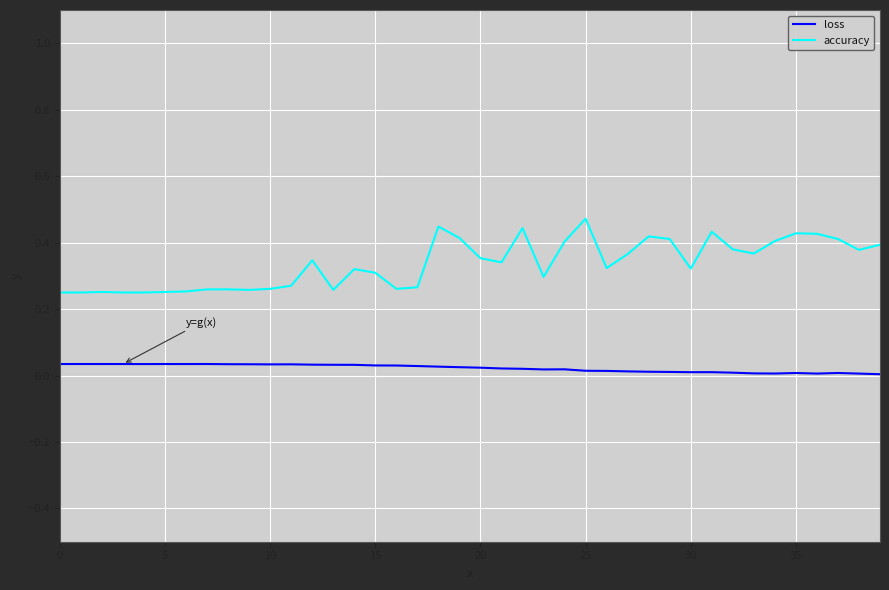

List the series in order of their overall mean, lowest first.

loss, accuracy